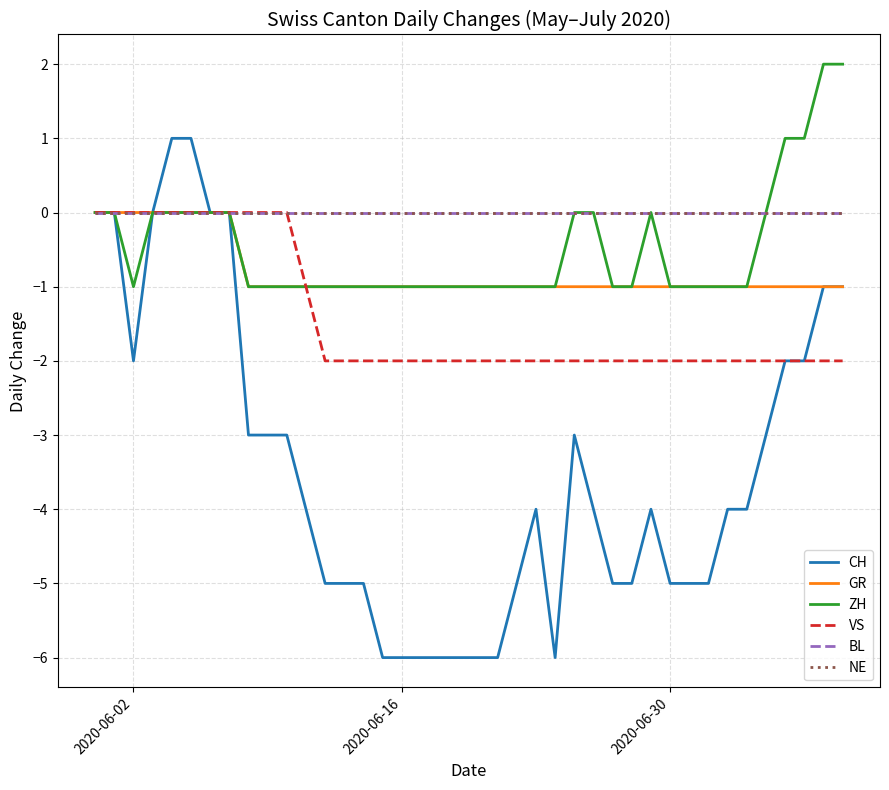

Is this an area chart (filled region under the line)?

No